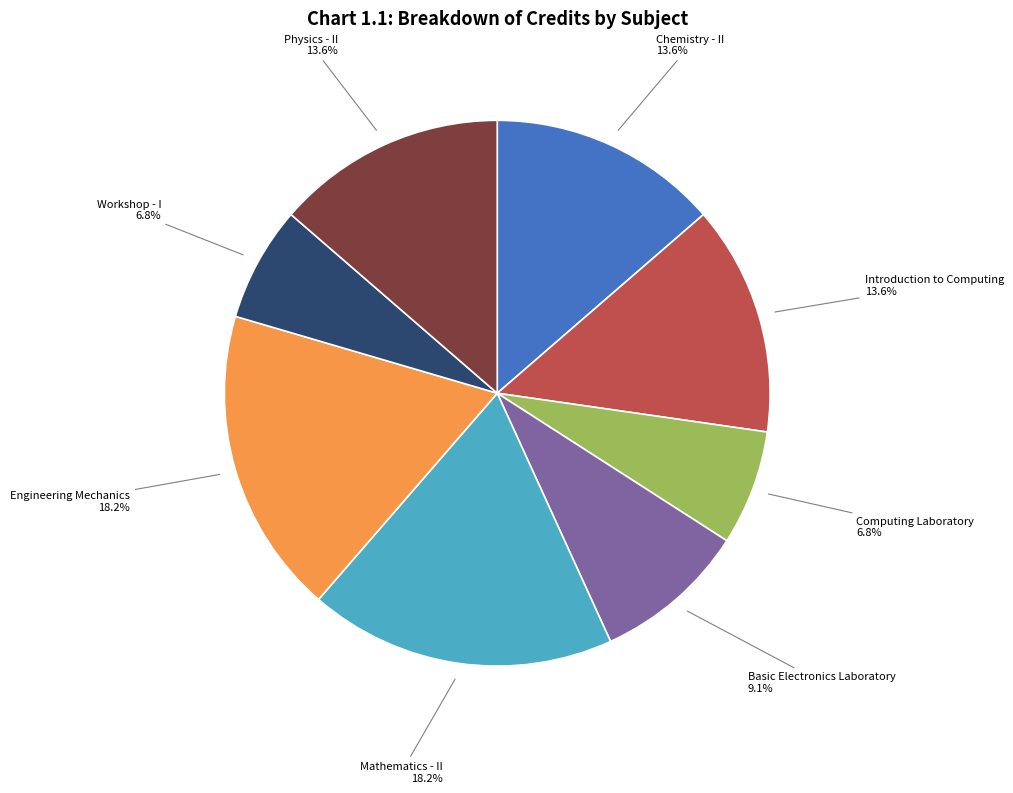

Does any single category account for the majority?

No